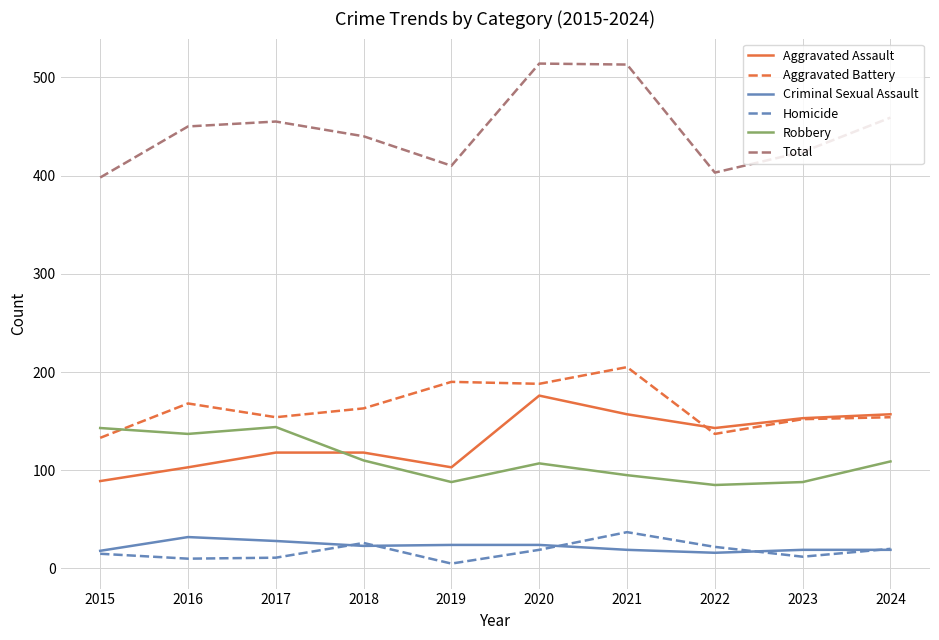

The Aggravated Assault series shows 216 at 2021. True or false?

False